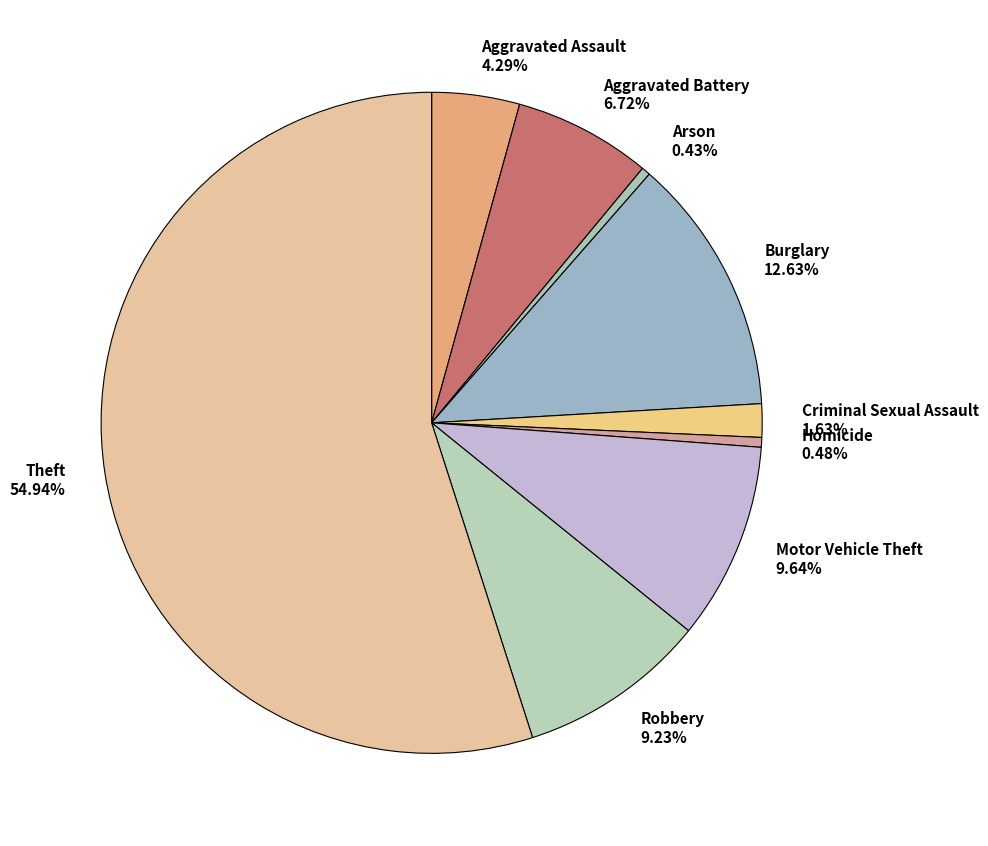

Which slice is the largest?

Theft